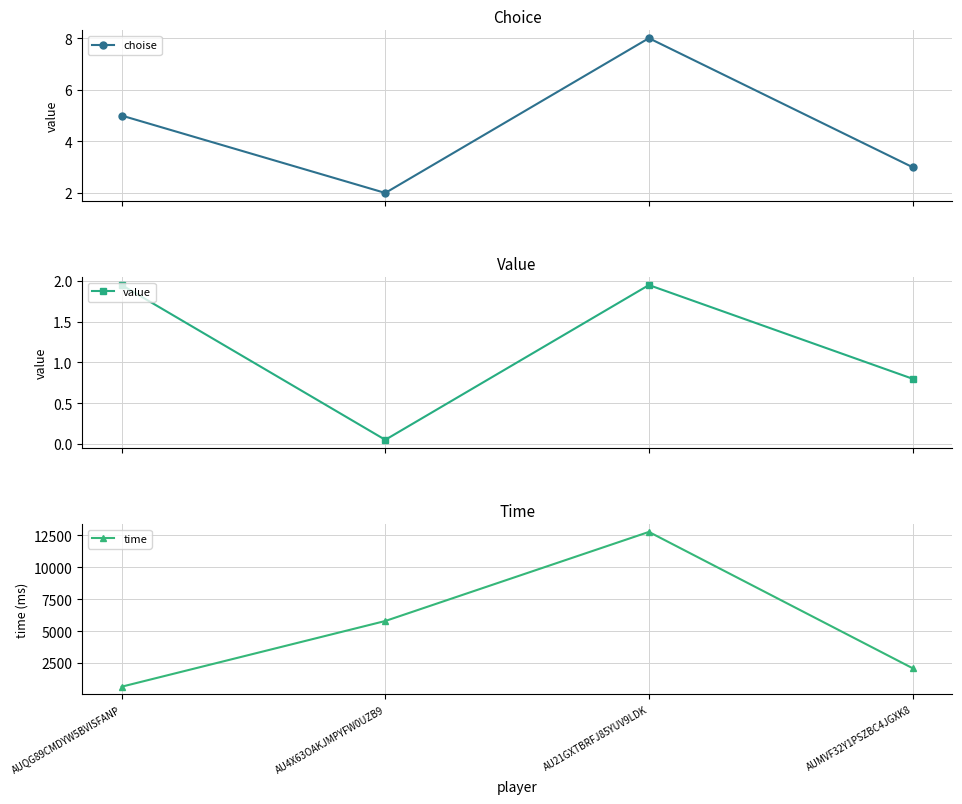

Reading left to right, transcribe all the data shown in this chart.

choise: AUQG89CMDYW5BVISFANP=5.0	AU4X63OAKJMPYFW0UZB9=2.0	AU21GXTBRFJ85YUV9LDK=8.0	AUMVF32Y1PSZBC4JGXK8=3.0
value: AUQG89CMDYW5BVISFANP=1.9	AU4X63OAKJMPYFW0UZB9=0.1	AU21GXTBRFJ85YUV9LDK=1.9	AUMVF32Y1PSZBC4JGXK8=0.8
time: AUQG89CMDYW5BVISFANP=651.0	AU4X63OAKJMPYFW0UZB9=5799.0	AU21GXTBRFJ85YUV9LDK=12780.0	AUMVF32Y1PSZBC4JGXK8=2102.0